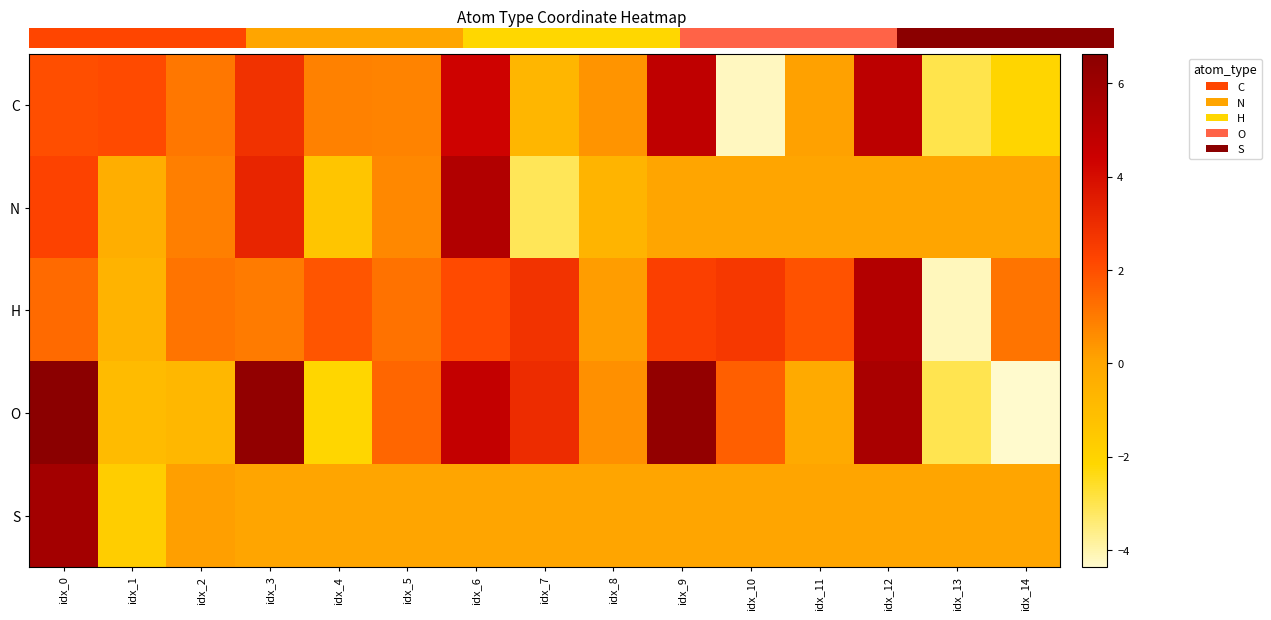

What is the minimum value shown in the chart?

-4.4